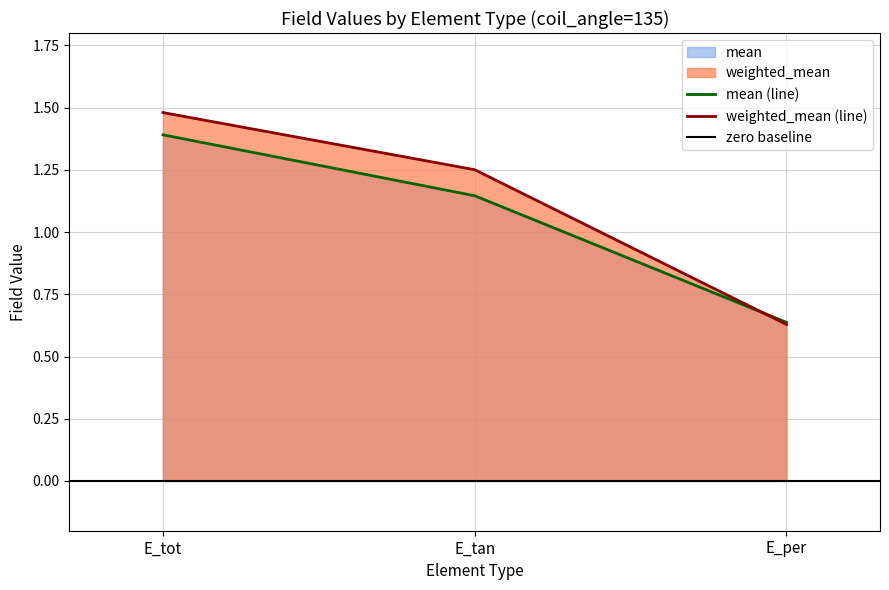

Rank the series by their average value, from highest to lowest.

weighted_mean, mean